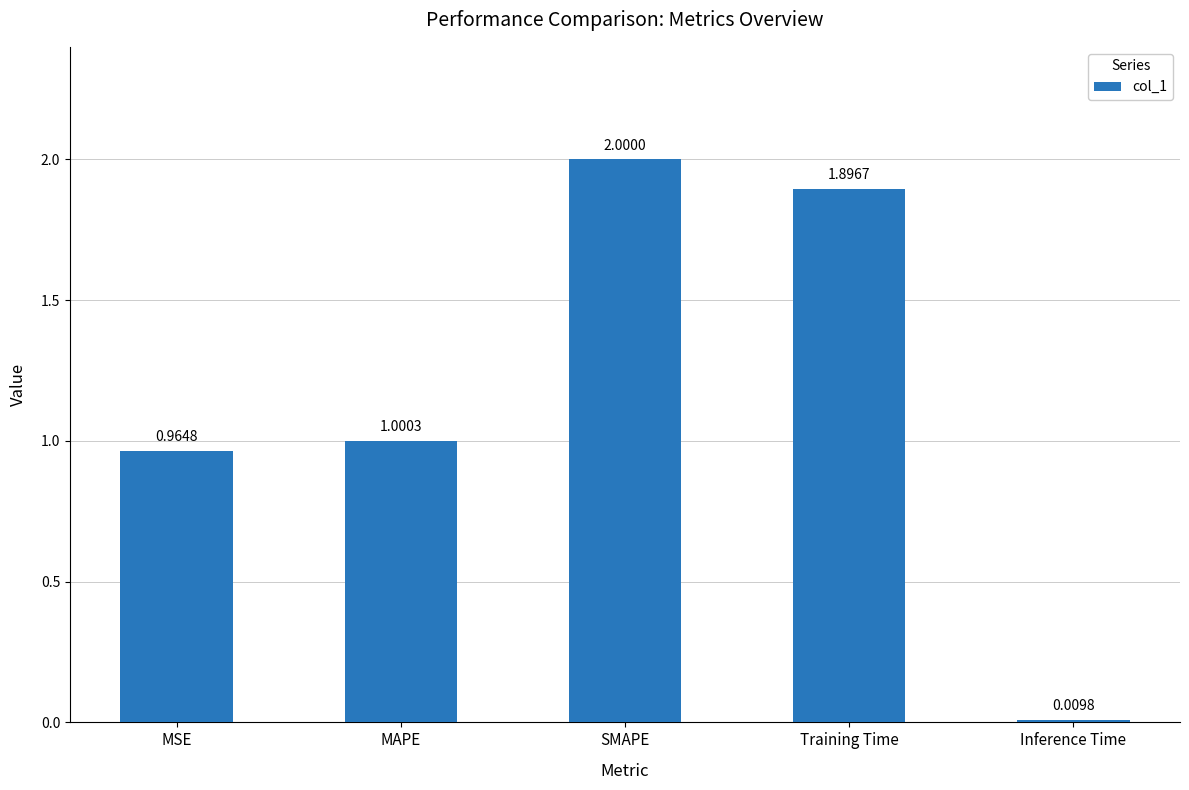

Which category has the lowest value across all series?

Inference Time